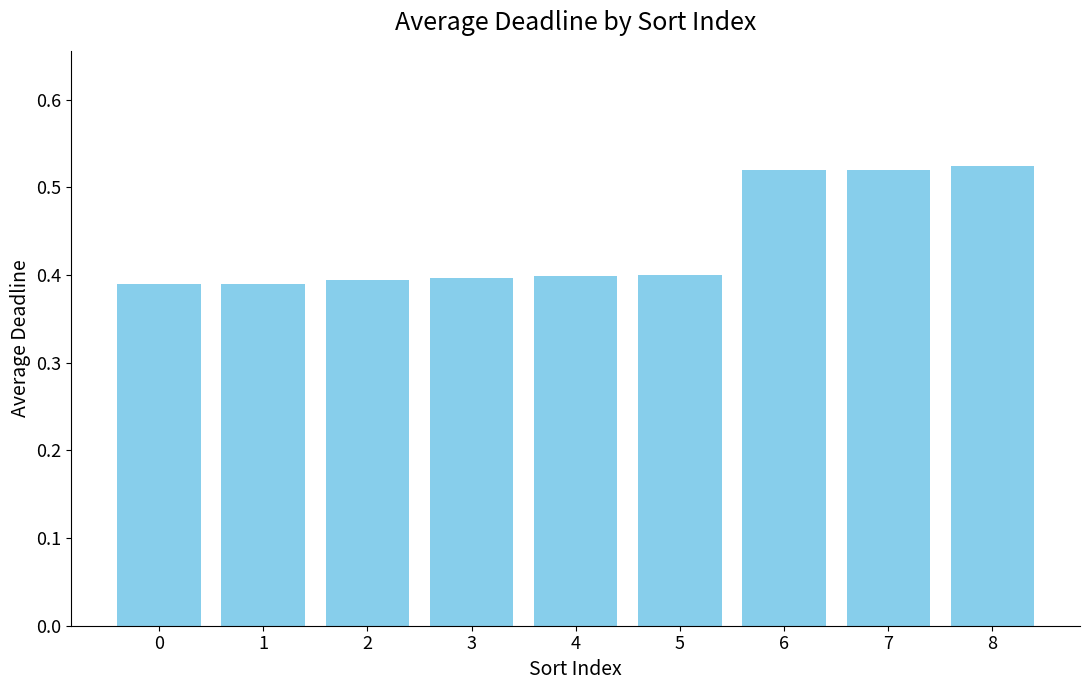

How many values are between 0 and 1?

9